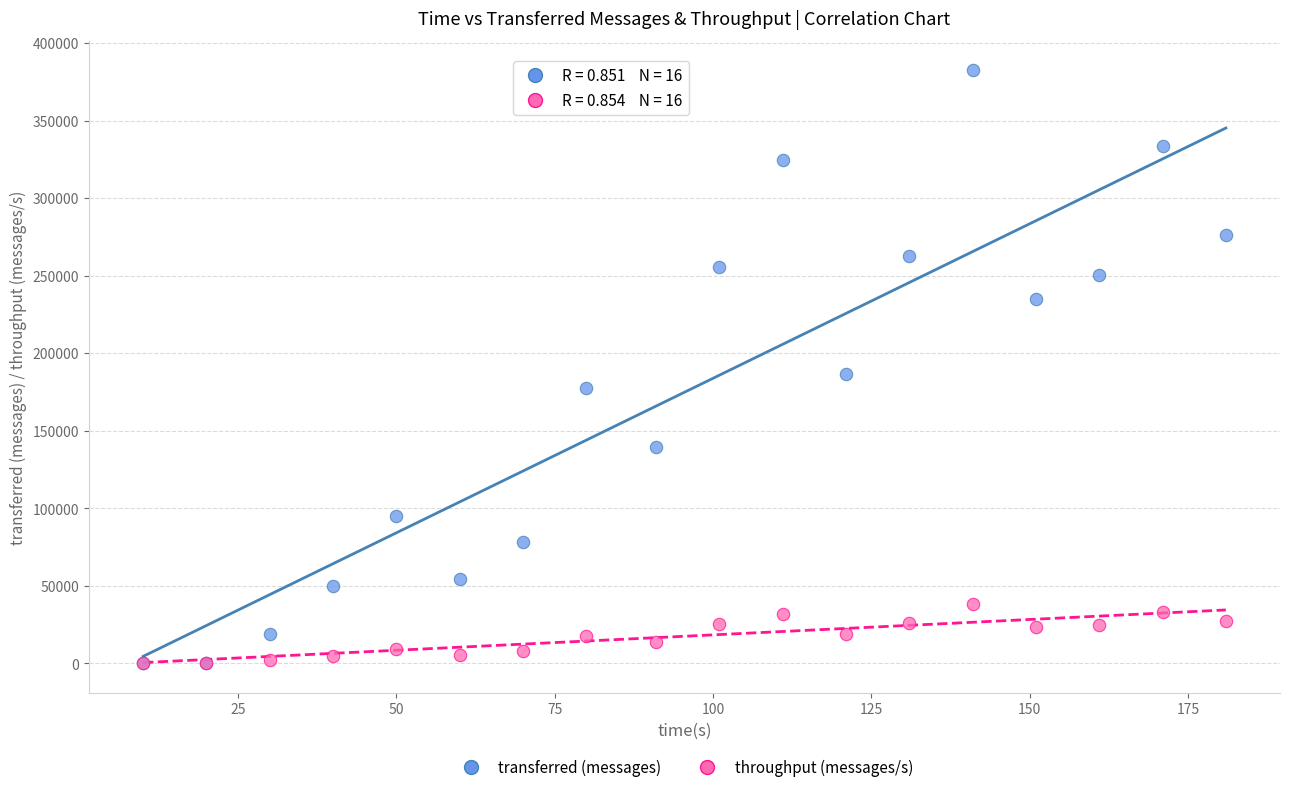

In the transferred (messages) series, what Y value is closest to 191190?

186740